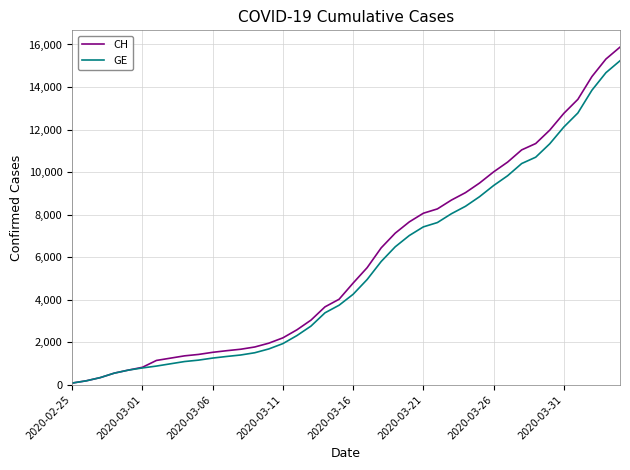

What is the greatest value displayed?

15875